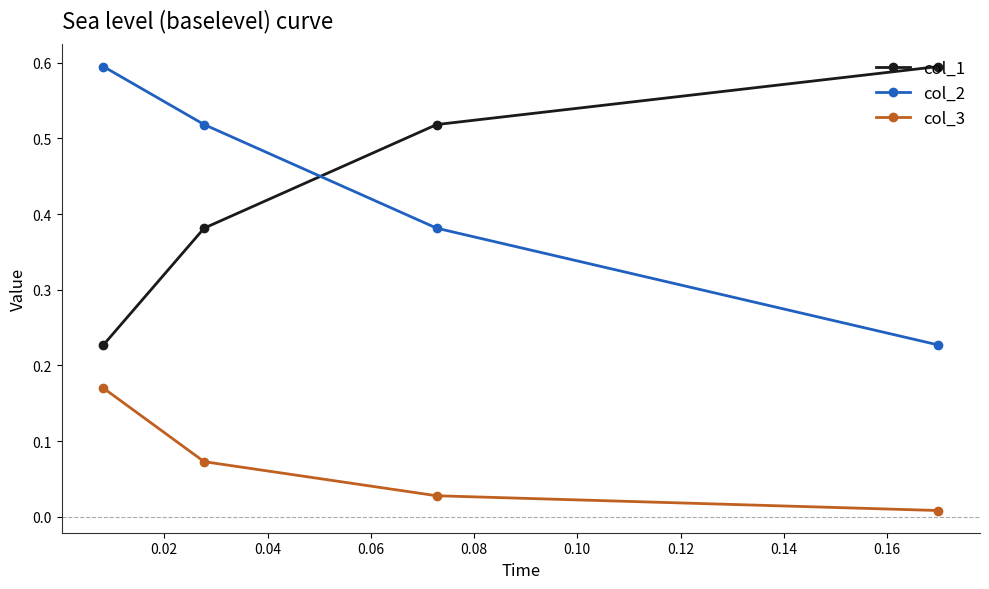

Does the chart display data point markers on the line(s)?

Yes